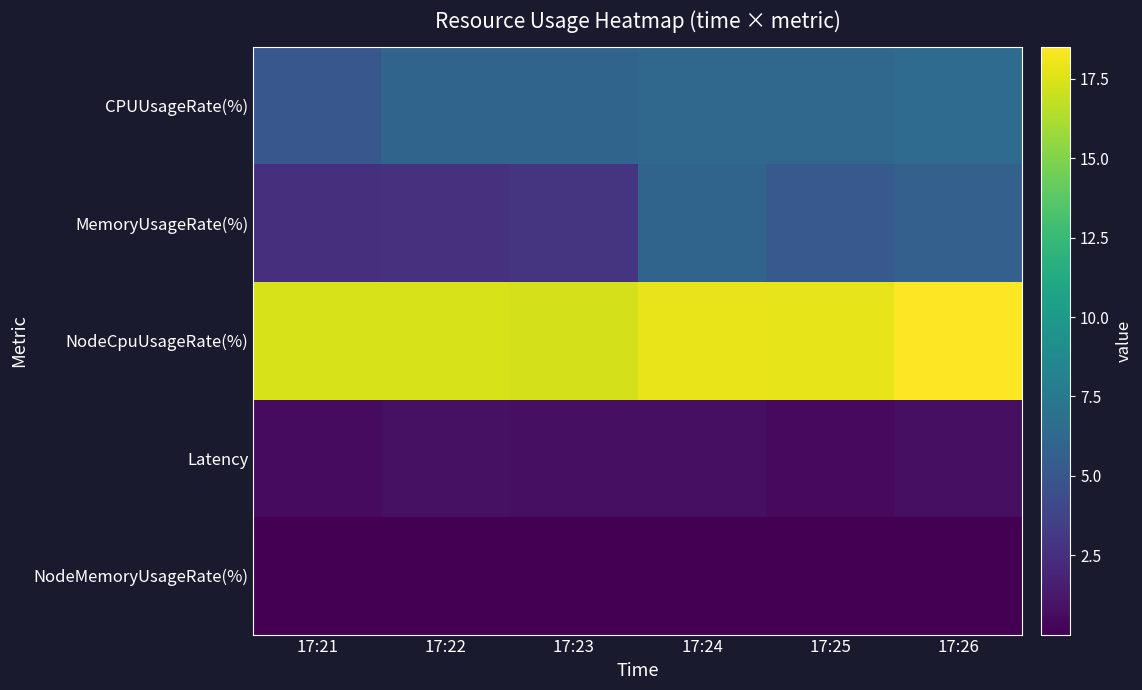

Reading left to right, extract all data points from this chart.

CPUUsageRate(%): 17:21=5.0	17:22=5.9	17:23=5.9	17:24=6.2	17:25=6.2	17:26=6.4
MemoryUsageRate(%): 17:21=2.5	17:22=2.7	17:23=2.9	17:24=5.9	17:25=5.2	17:26=5.7
NodeCpuUsageRate(%): 17:21=17.4	17:22=17.4	17:23=17.3	17:24=17.9	17:25=17.8	17:26=18.5
Latency: 17:21=0.5	17:22=0.9	17:23=0.8	17:24=0.7	17:25=0.5	17:26=0.7
NodeMemoryUsageRate(%): 17:21=0.0	17:22=0.0	17:23=0.0	17:24=0.0	17:25=0.0	17:26=0.0